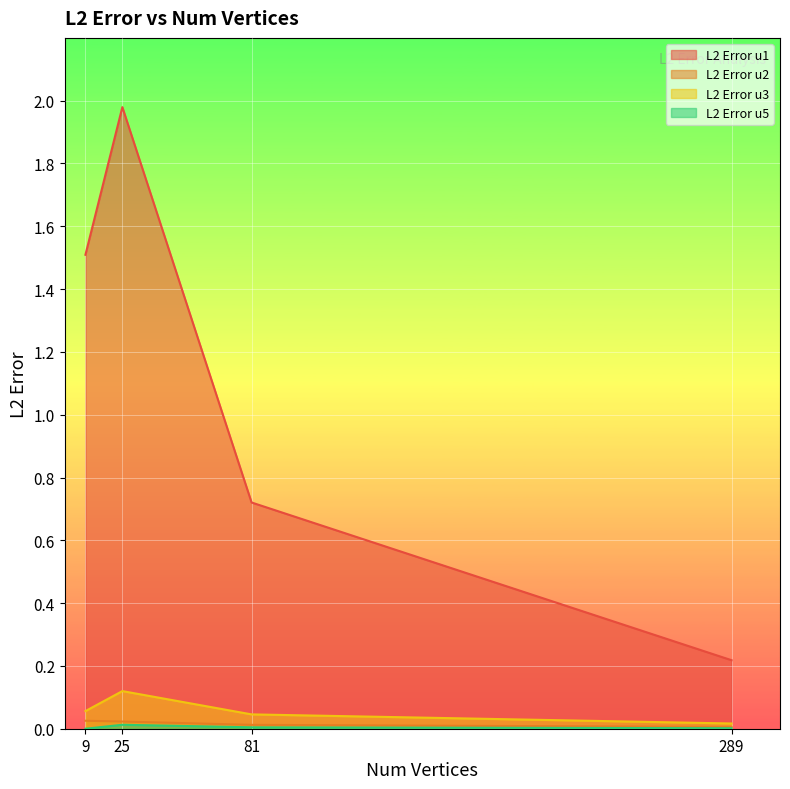

How many lines are shown in the chart?

4